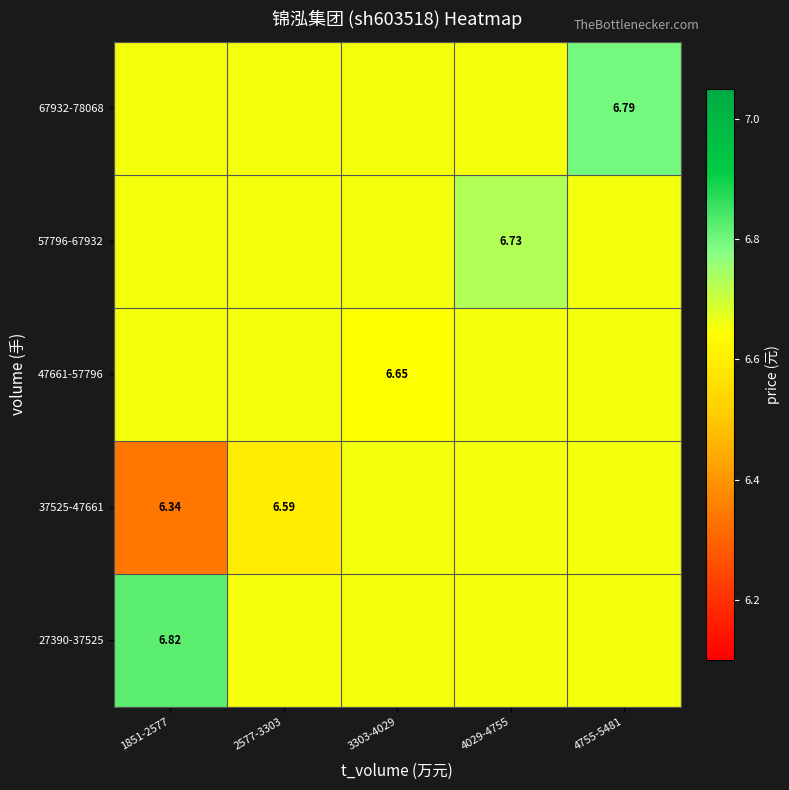

What is the minimum value shown in the chart?

6.3